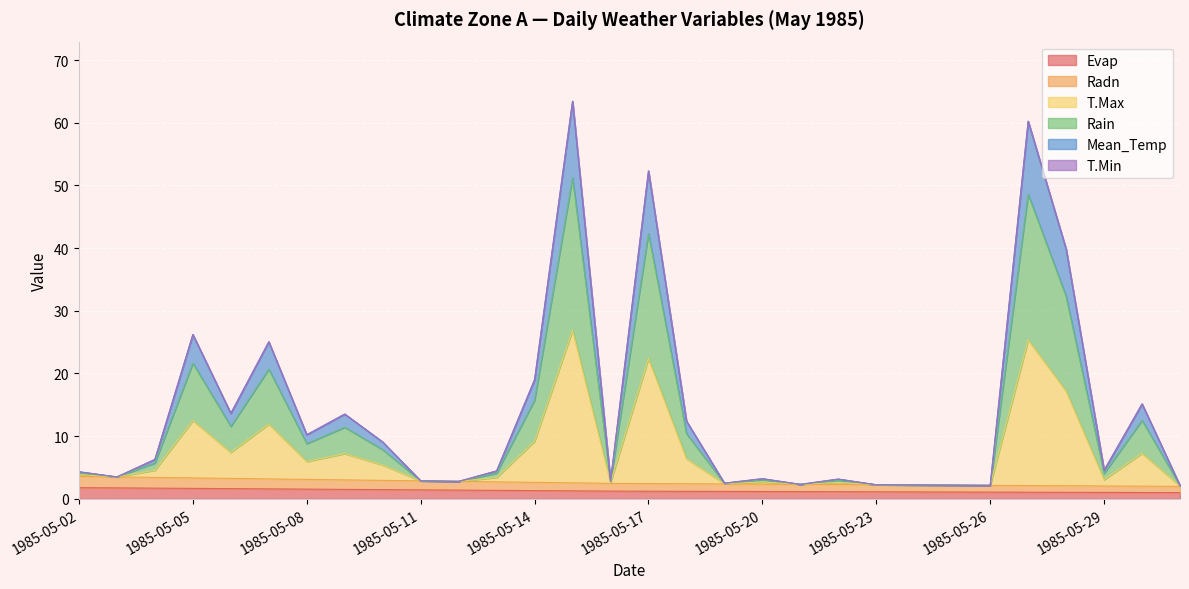

What is the sum of the Evap values at 1985-05-17 and 1985-05-04?

2.9